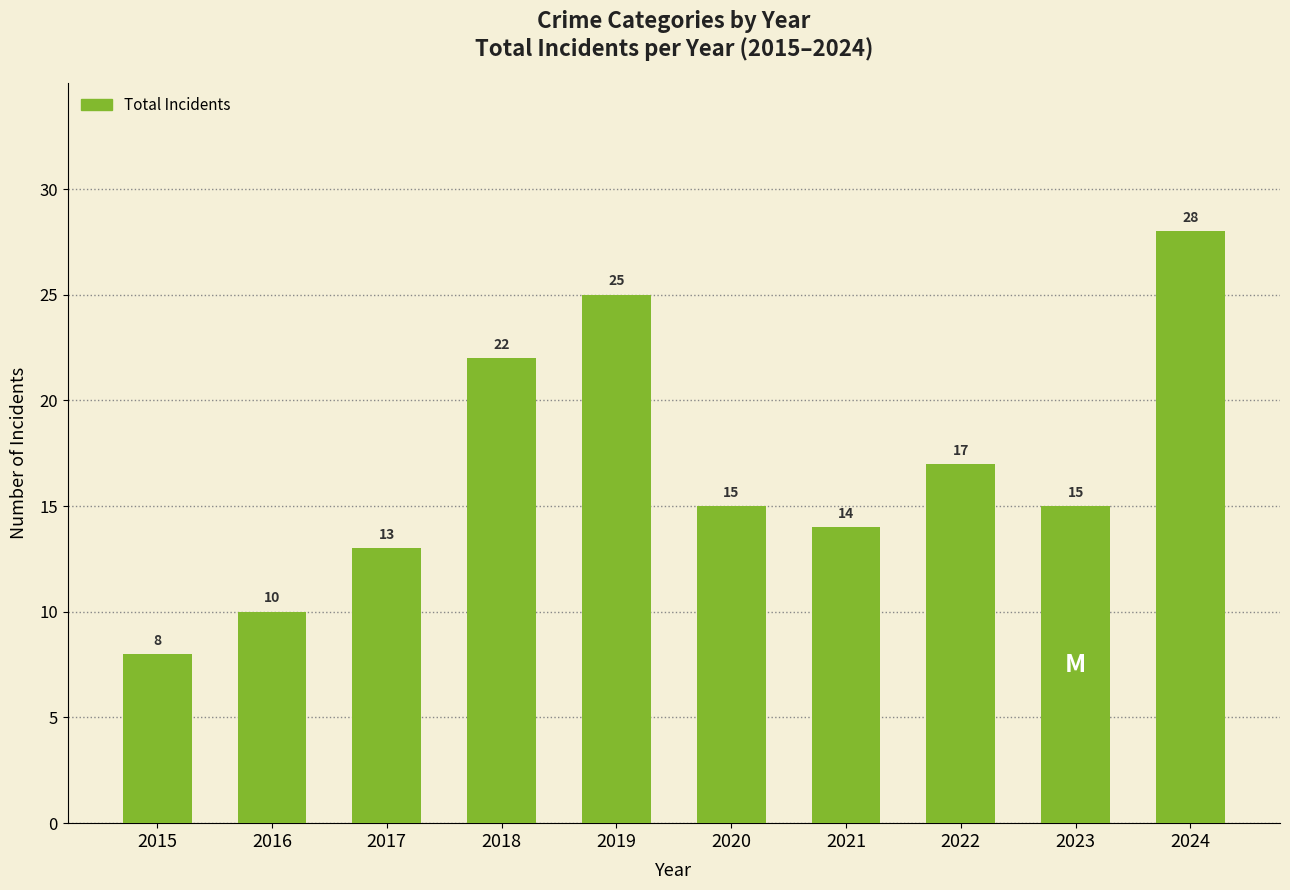

True or false: the data shows 20 at 2023.

False